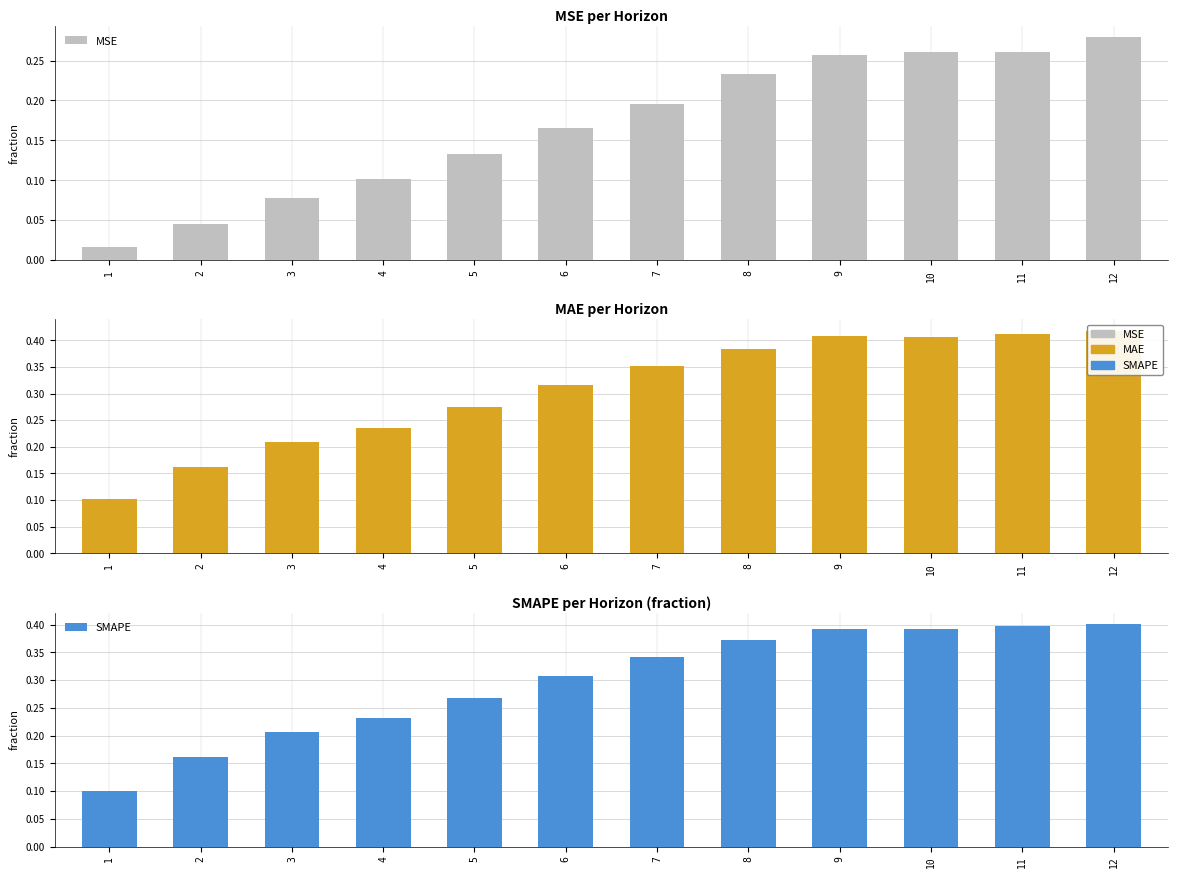

Between 1 and 12, which series saw the biggest shift?

MAE